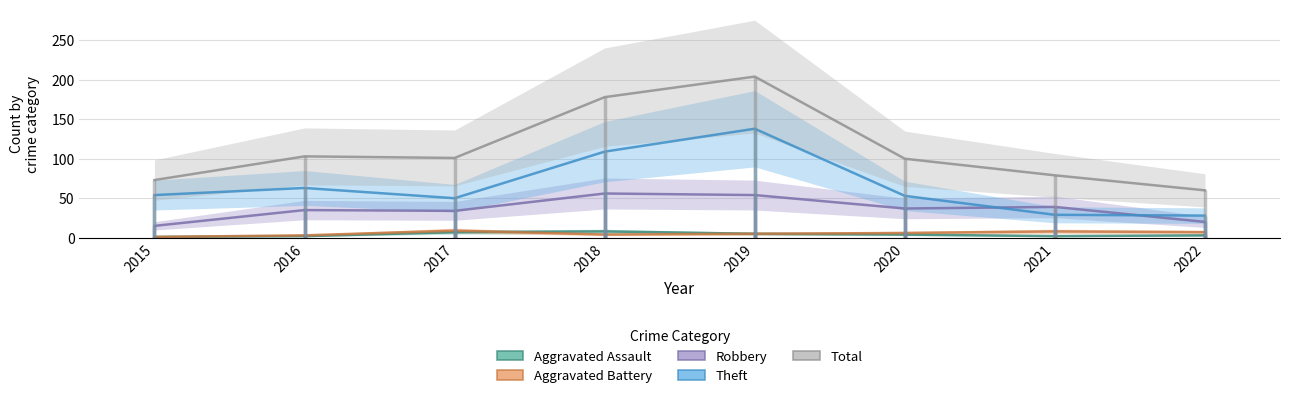

What is the difference between the Aggravated Battery values at 2022 and 2017?

2